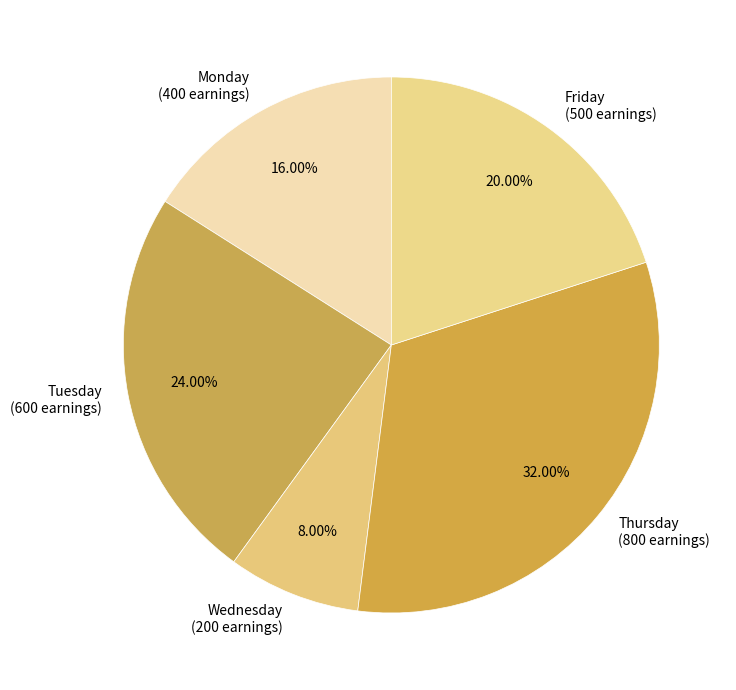

How many slices are in this pie chart?

5